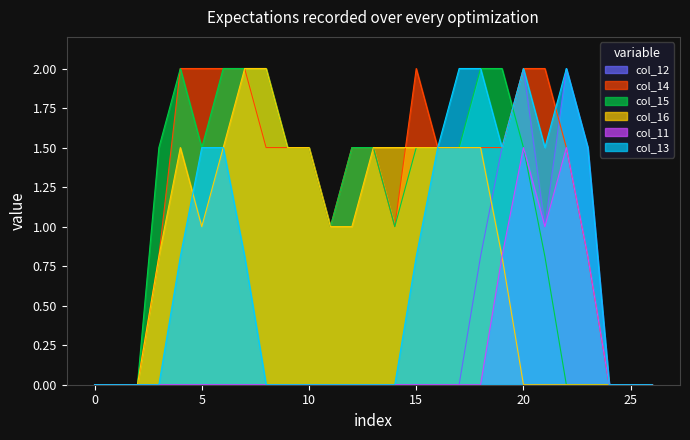

In col_15, how many points are lower than both neighbors (excluding endpoints)?

3